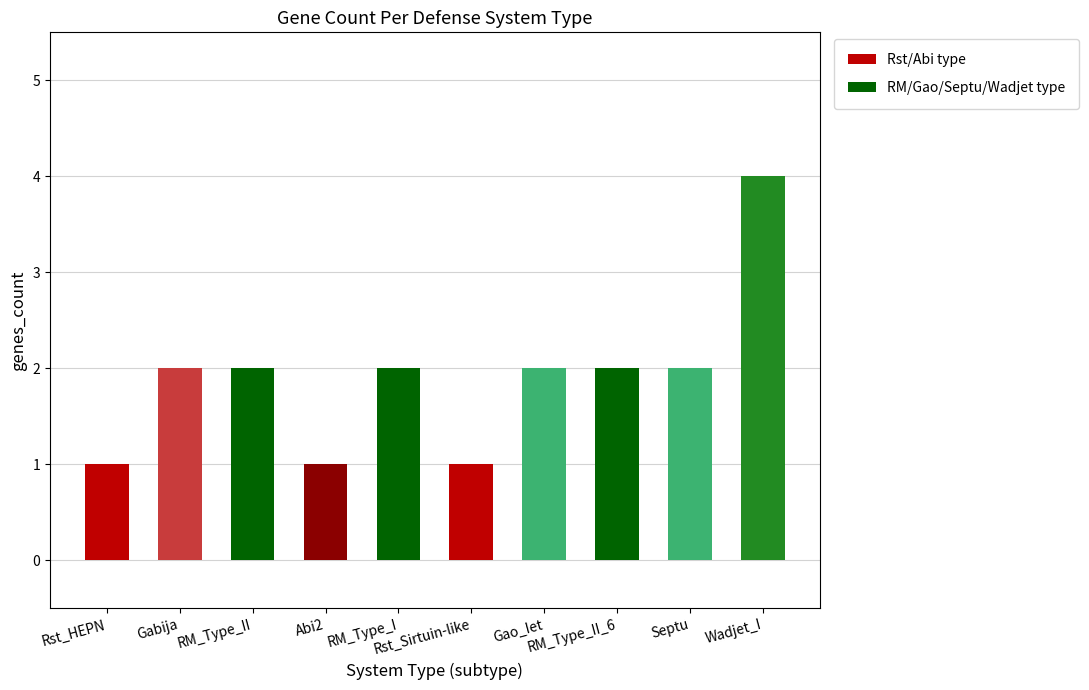

Reading left to right, extract all data points from this chart.

Rst_HEPN=1	Gabija=2	RM_Type_II=2	Abi2=1	RM_Type_I=2	Rst_Sirtuin-like=1	Gao_Iet=2	RM_Type_II_6=2	Septu=2	Wadjet_I=4